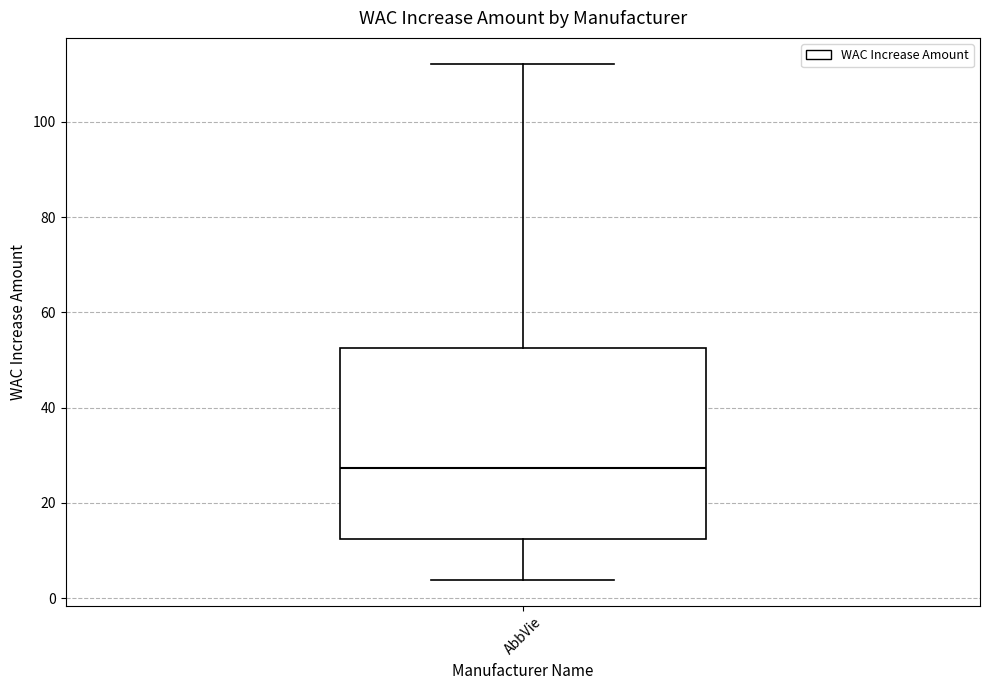

Where is the upper edge of the box for AbbVie on the y-axis? The values are not printed on the chart, so give them approximately, as read against the axis.

52